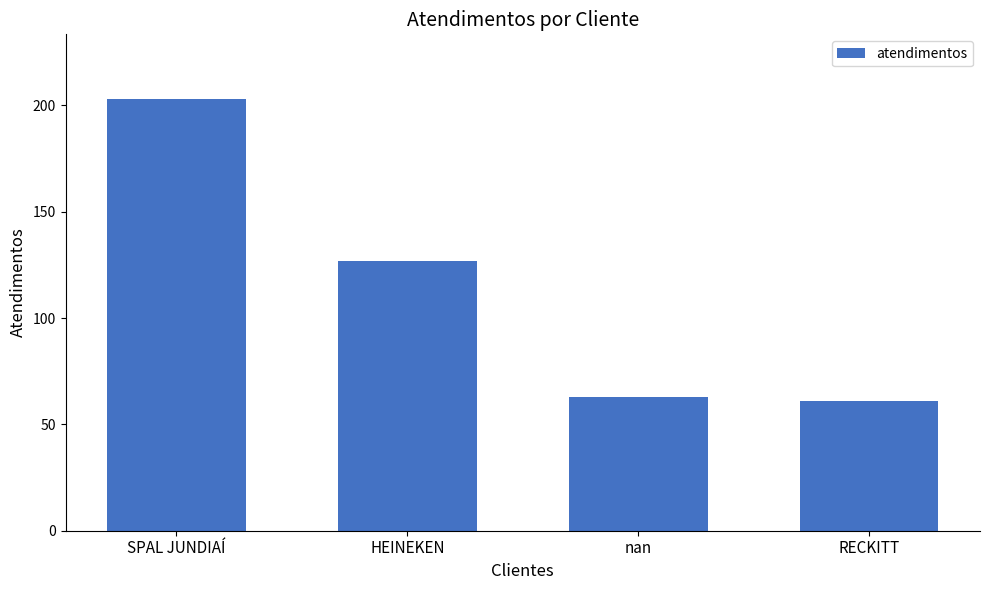

Does the chart contain stacked bars?

No